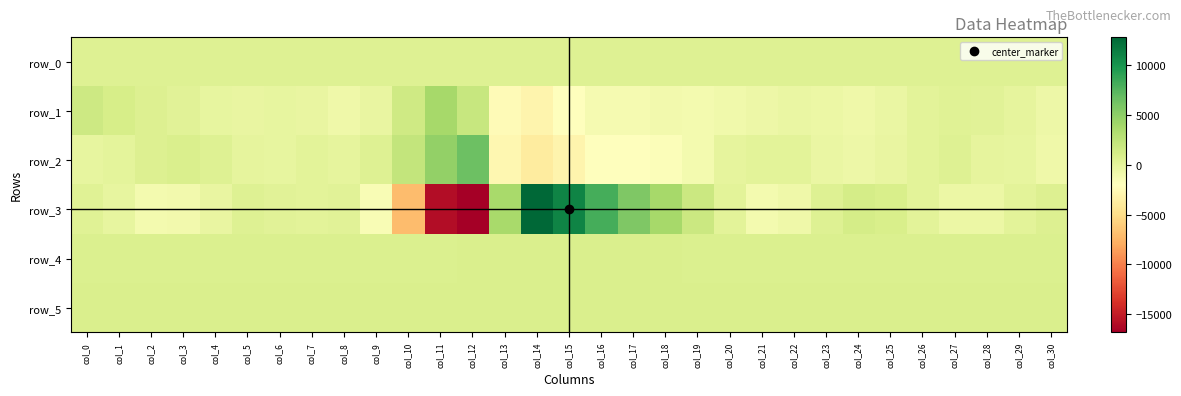

What is the difference between the maximum and minimum values in the row_2 series?

10292.0